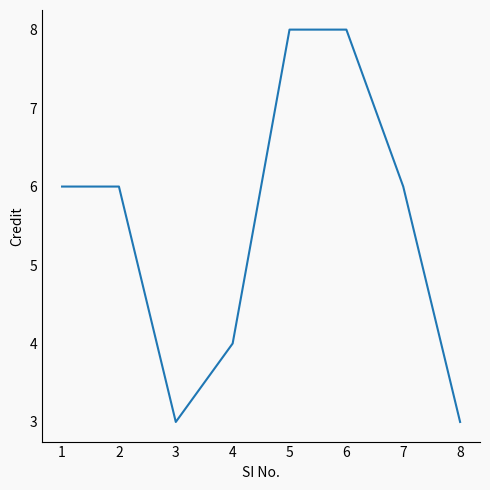

What is the sum of all values?

44